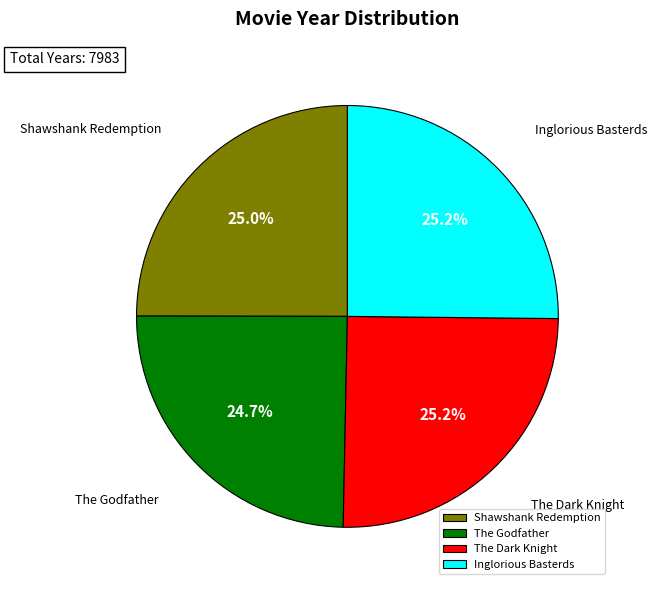

To the nearest percent, what percentage of the pie is Shawshank Redemption?

25%